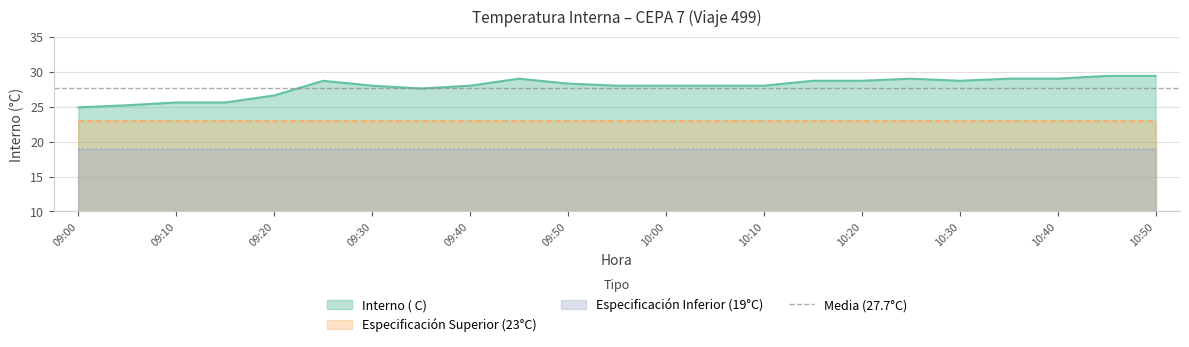

Count the number of data series in this chart.

3